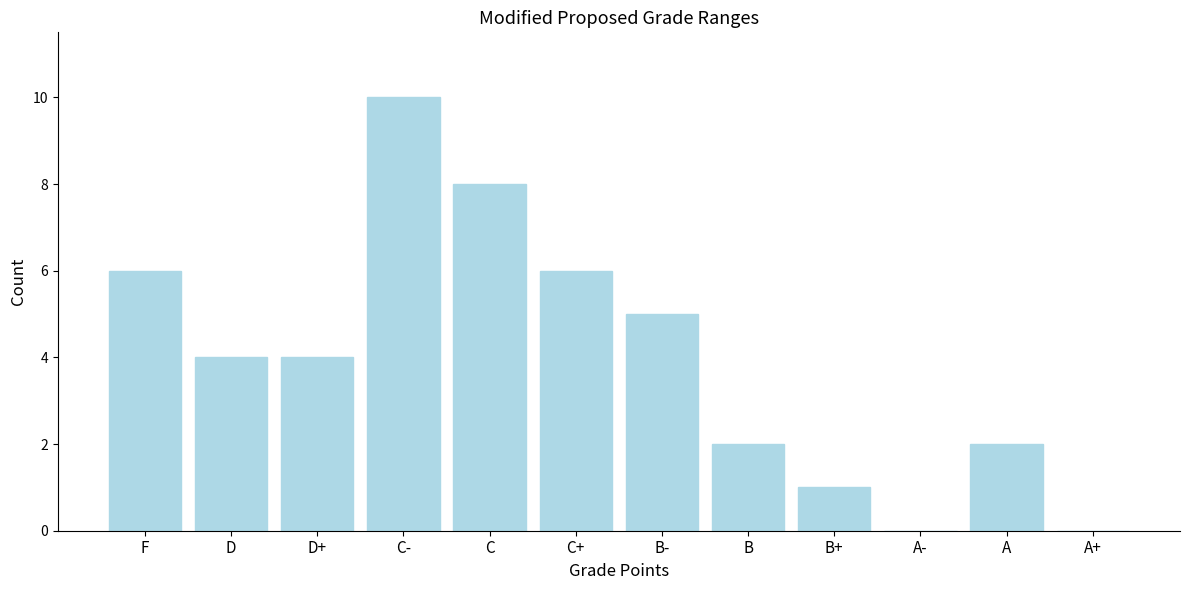

Reading left to right, extract all data points from this chart.

F=6	D=4	D+=4	C-=10	C=8	C+=6	B-=5	B=2	B+=1	A-=0	A=2	A+=0